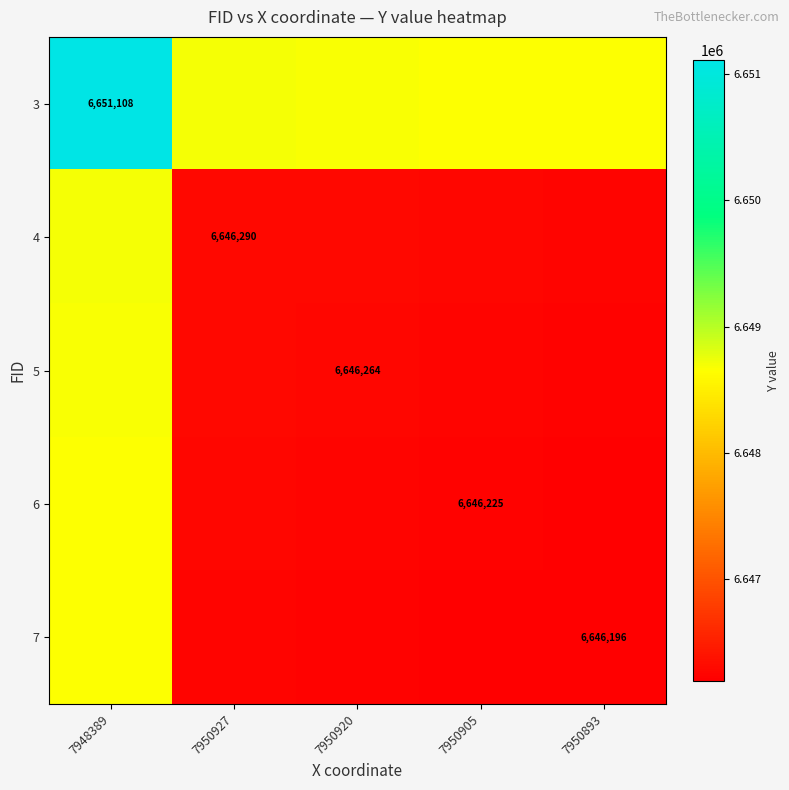

The 7 series shows 4021962.0 at 7950893. True or false?

False